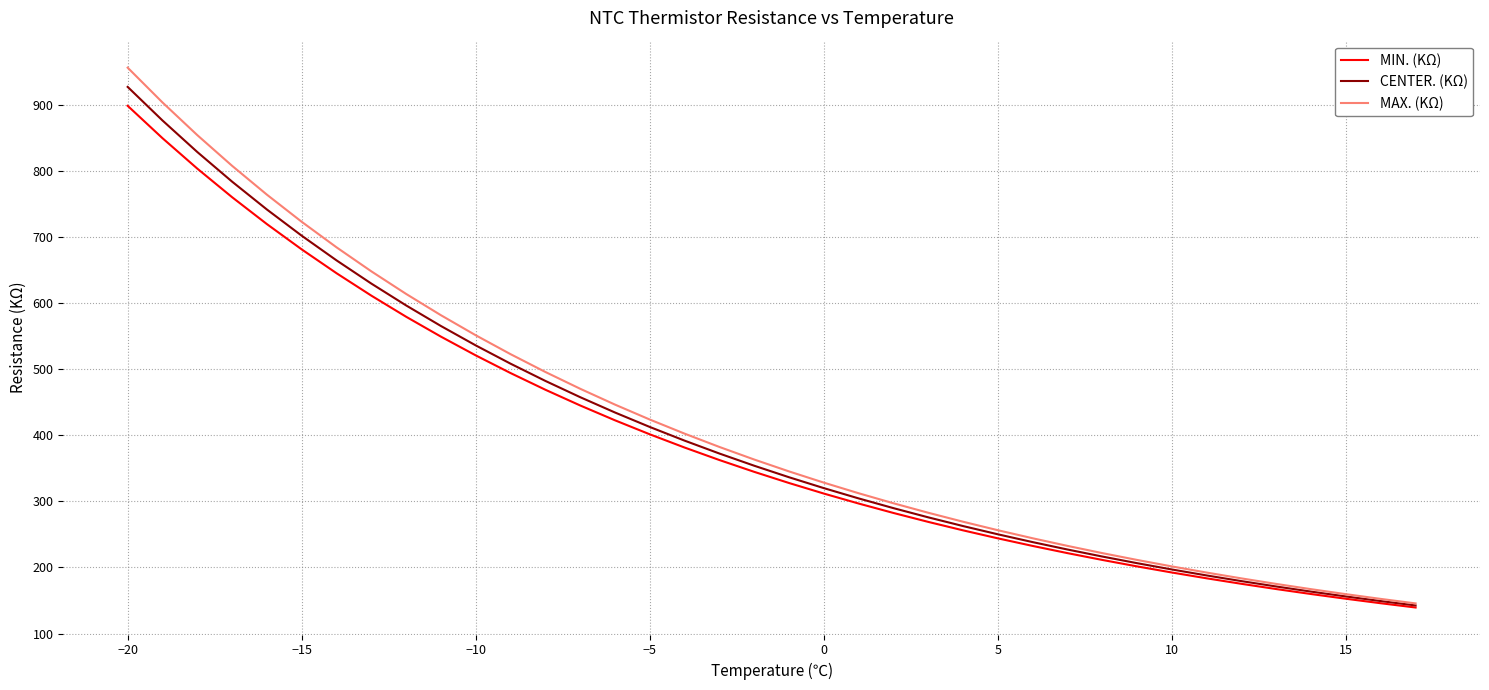

What is the smallest value displayed?

139.4